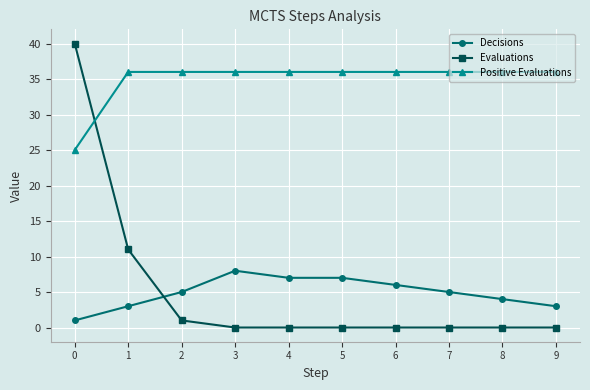

Where is Decisions nearest to the value 4?

8